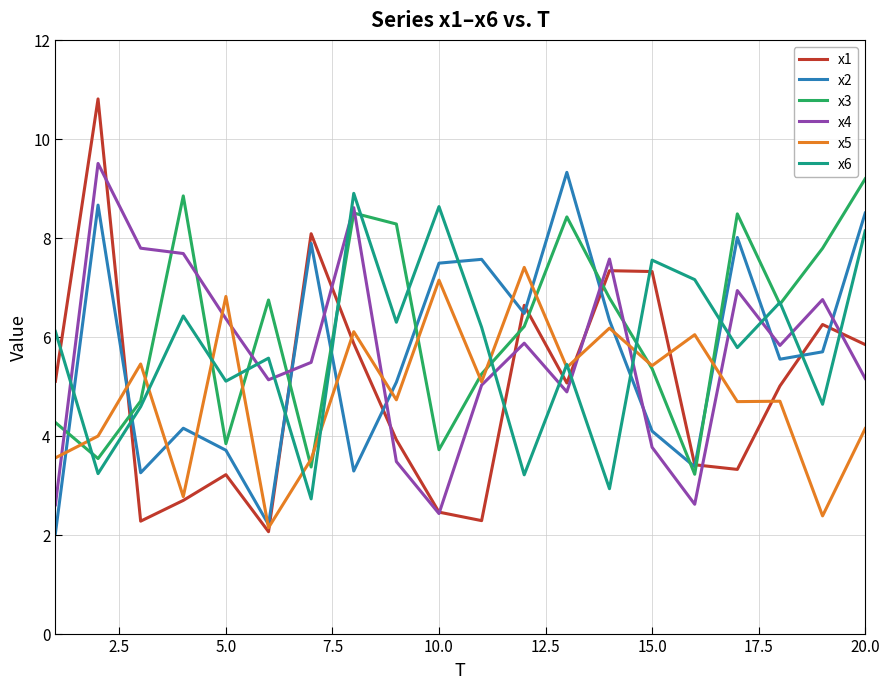

What is the greatest value displayed?

10.8